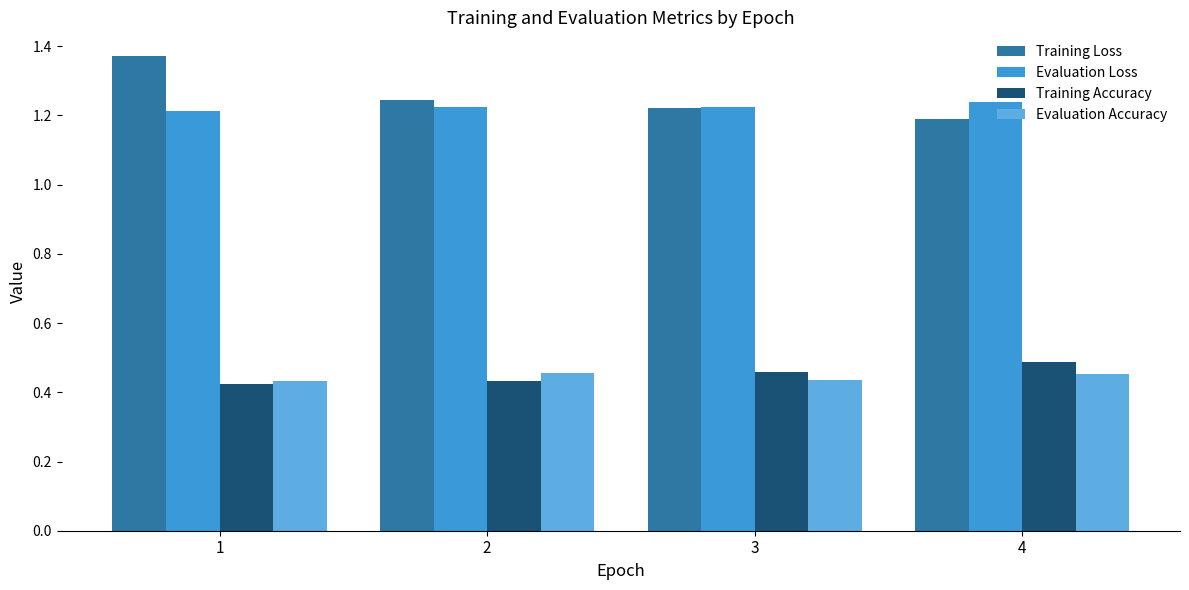

What is the sum of the Evaluation Loss values at 3 and 4?

2.5